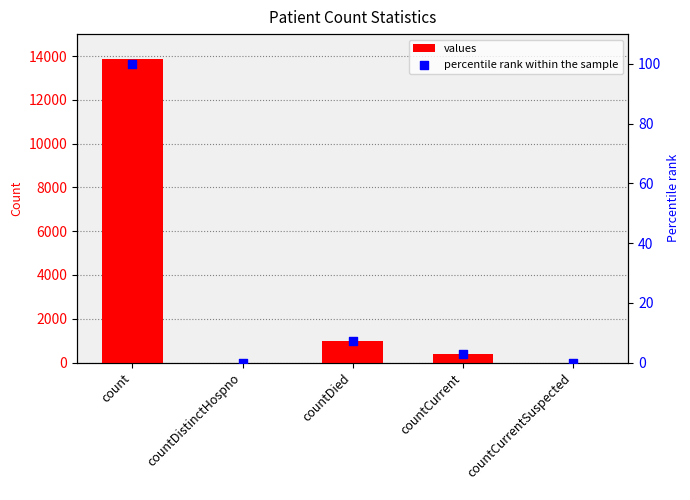

Which series contains the highest Y value?

values